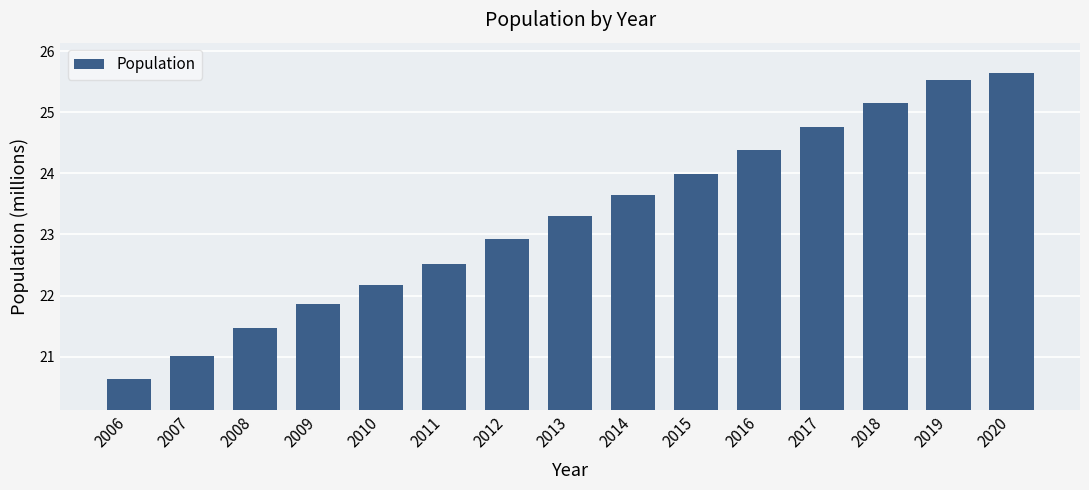

What is the sum of the values at 2012 and 2017?

47.7